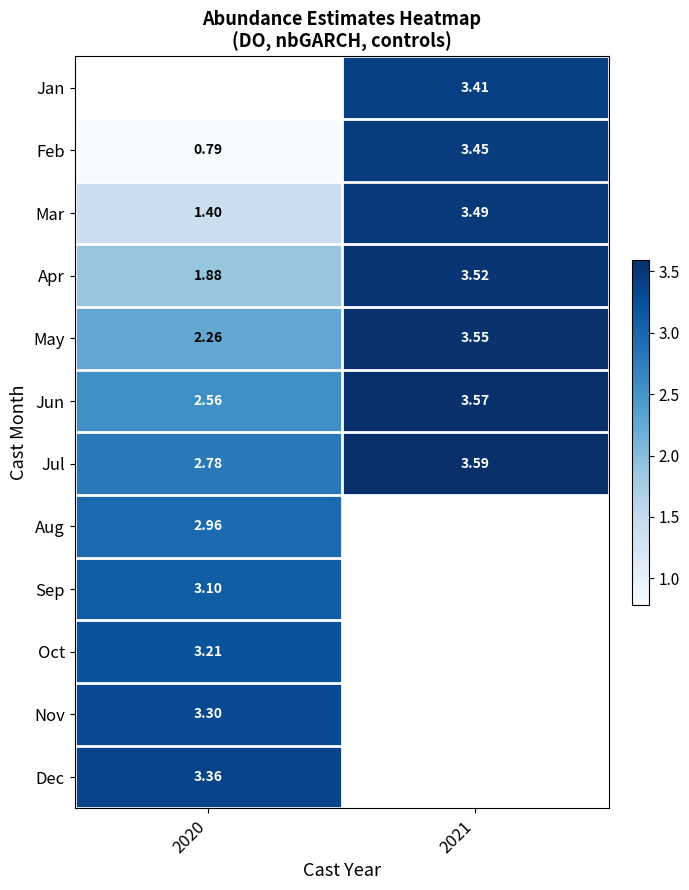

Rank the categories by Feb value from lowest to highest.

2020, 2021